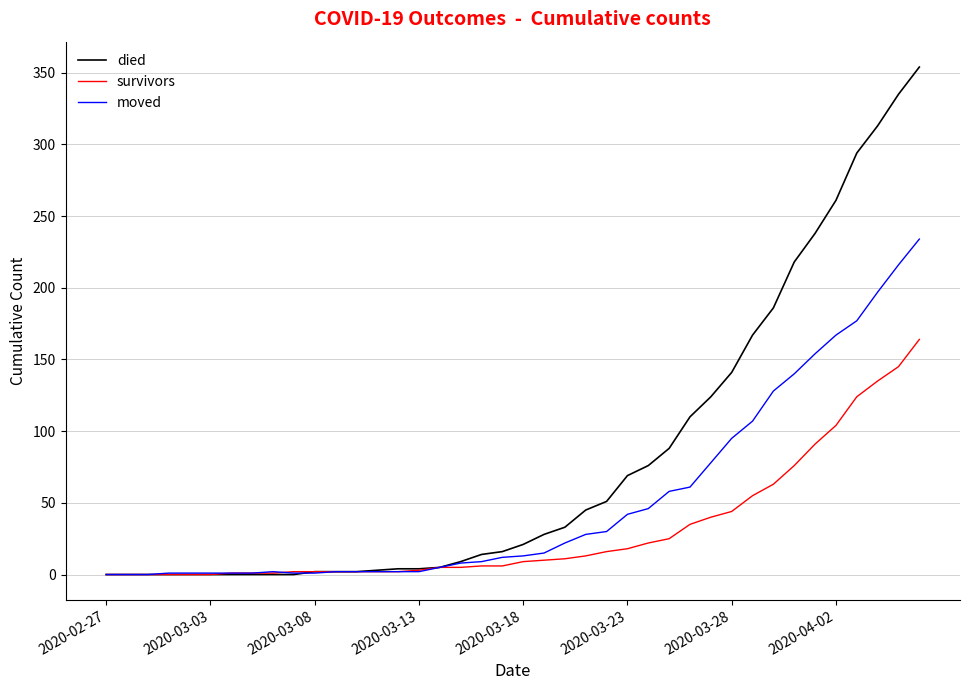

At how many categories does at least one series exceed 229?

6